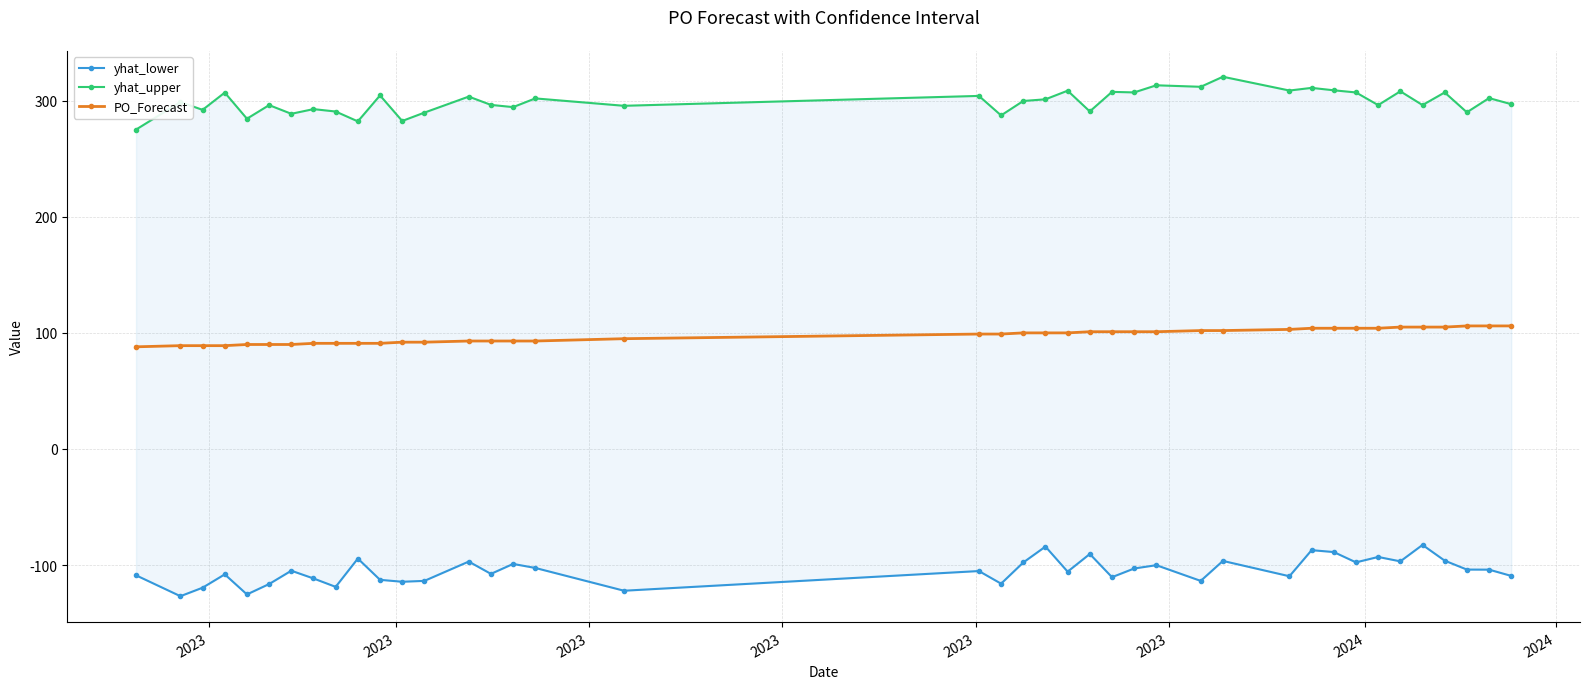

What is the lowest value of the PO_Forecast series?

88